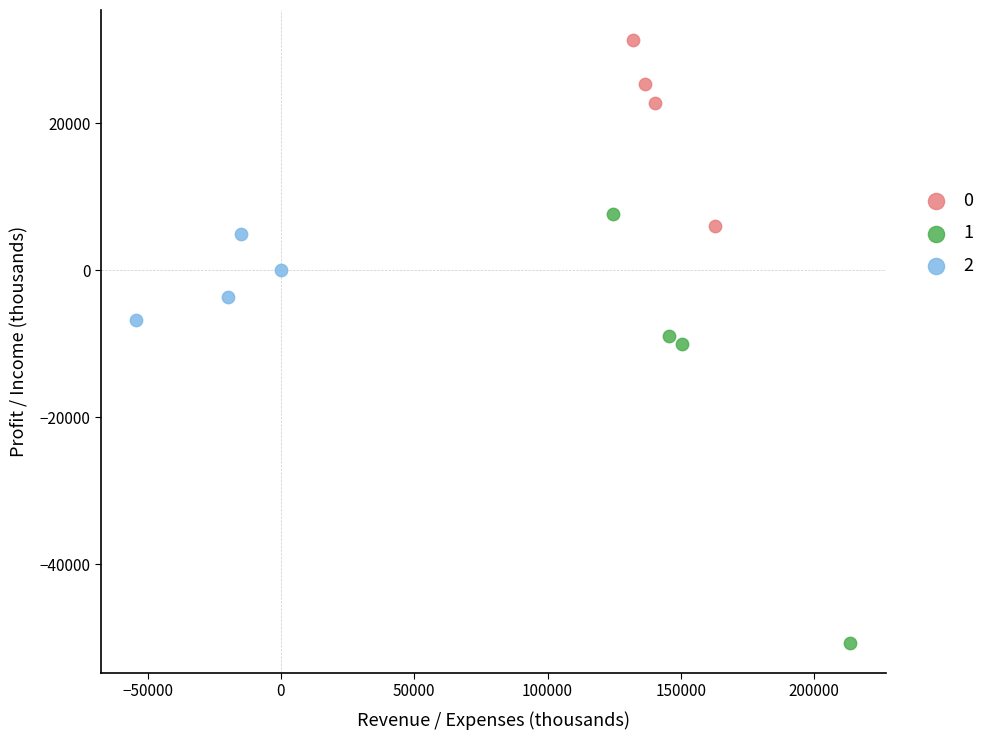

What are all the series names shown in the legend?

0, 1, 2